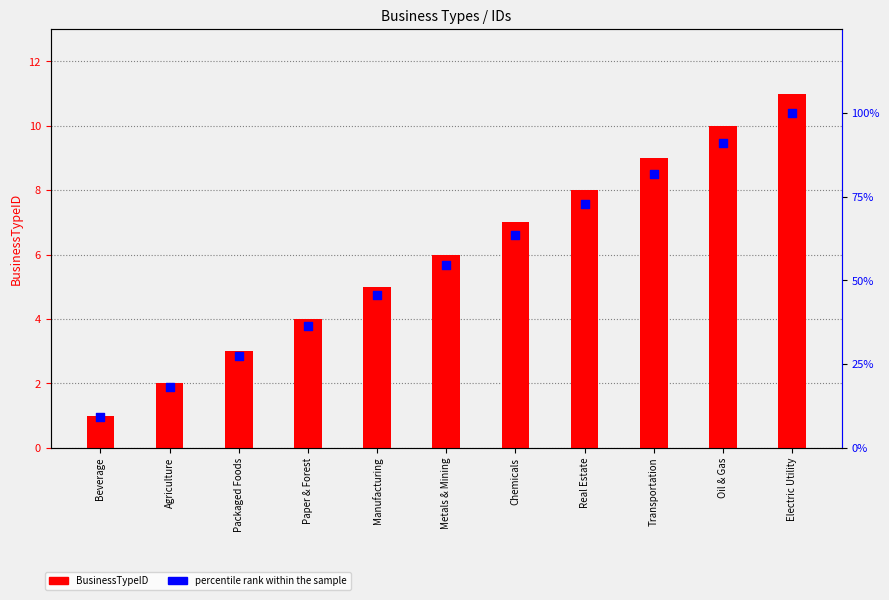

What is the total value across all series at Agriculture?

20.2